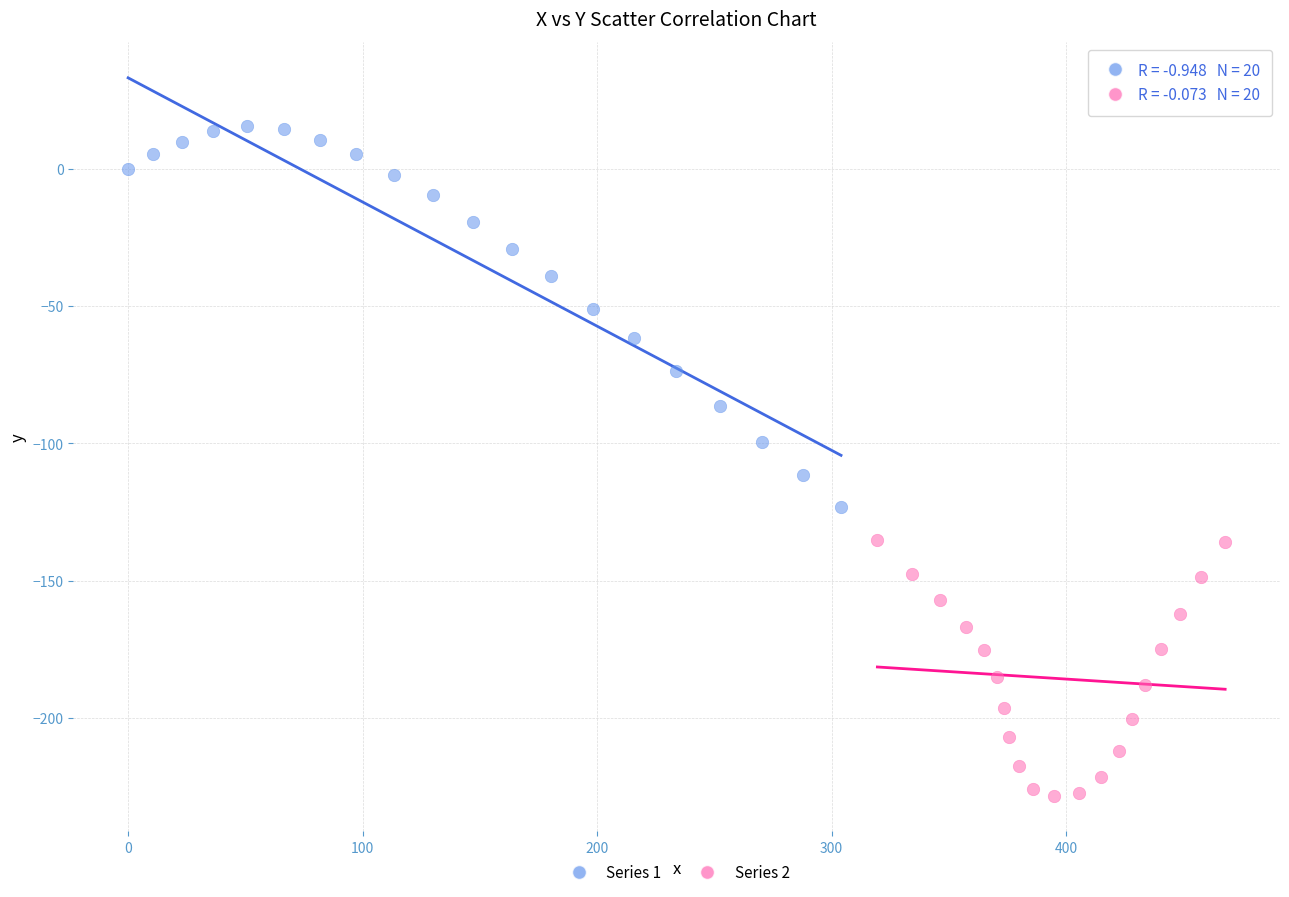

What are all the series names shown in the legend?

Series 1, Series 2